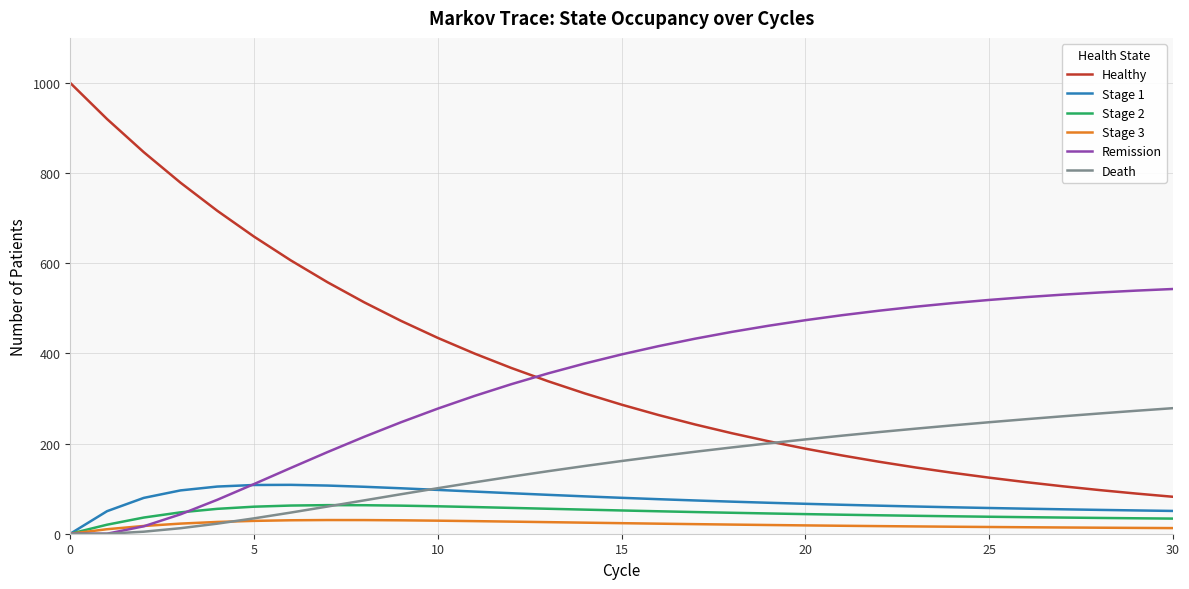

Which series has the largest range (max minus min)?

Healthy